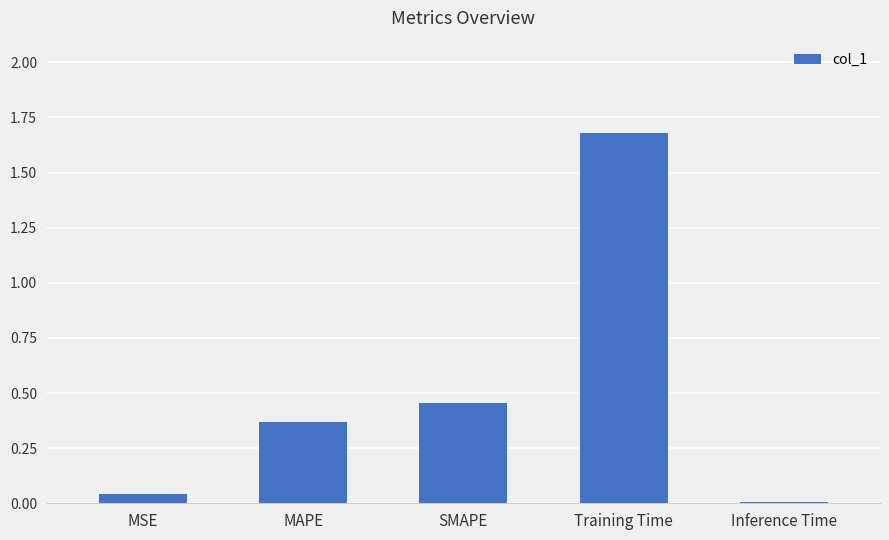

The value at MAPE is 0.1. True or false?

False